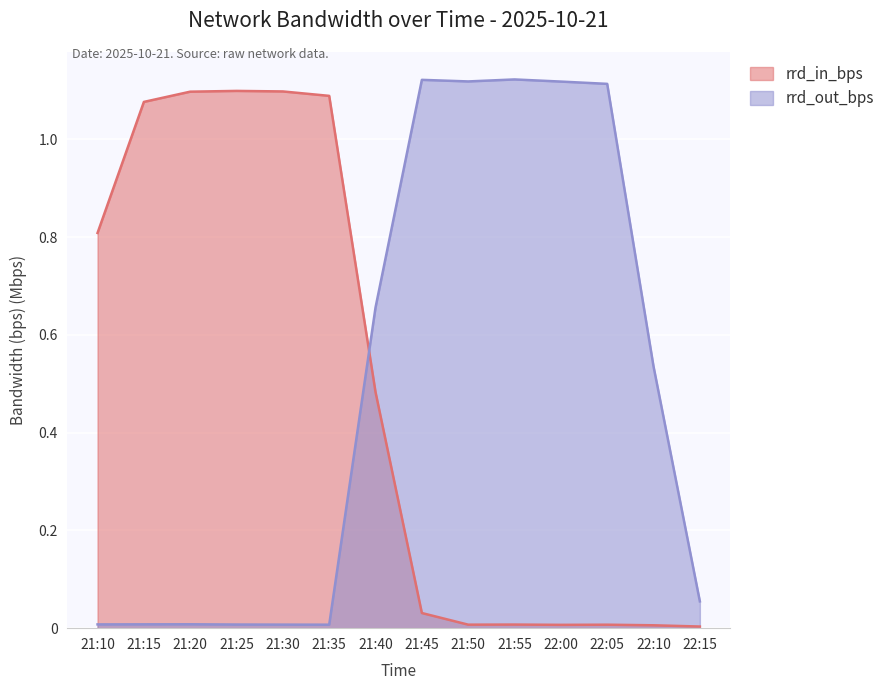

What is the average value of the rrd_out_bps series?

0.5